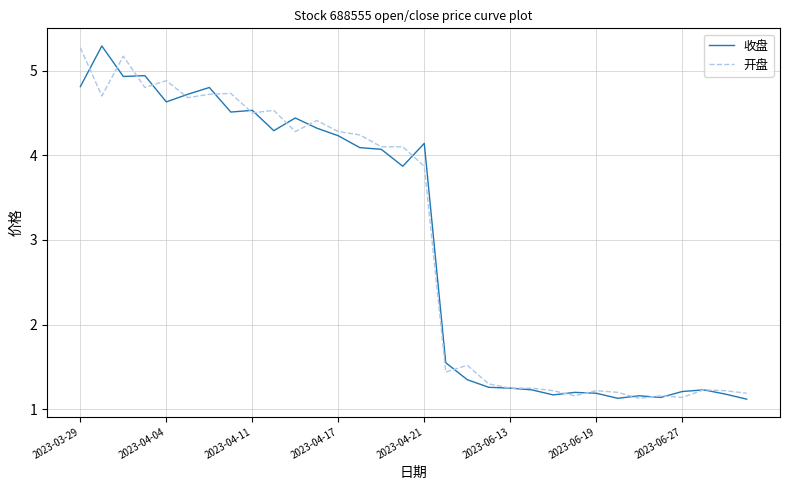

What is the sum of all 开盘 values?

95.9